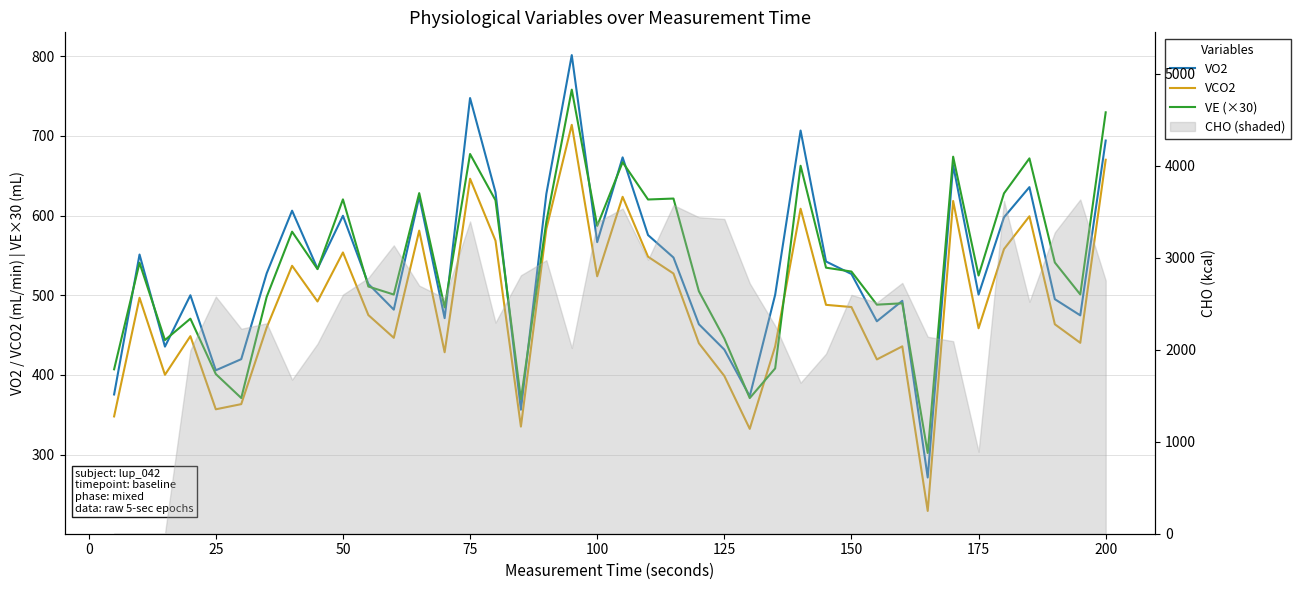

Does the chart display data point markers on the line(s)?

No